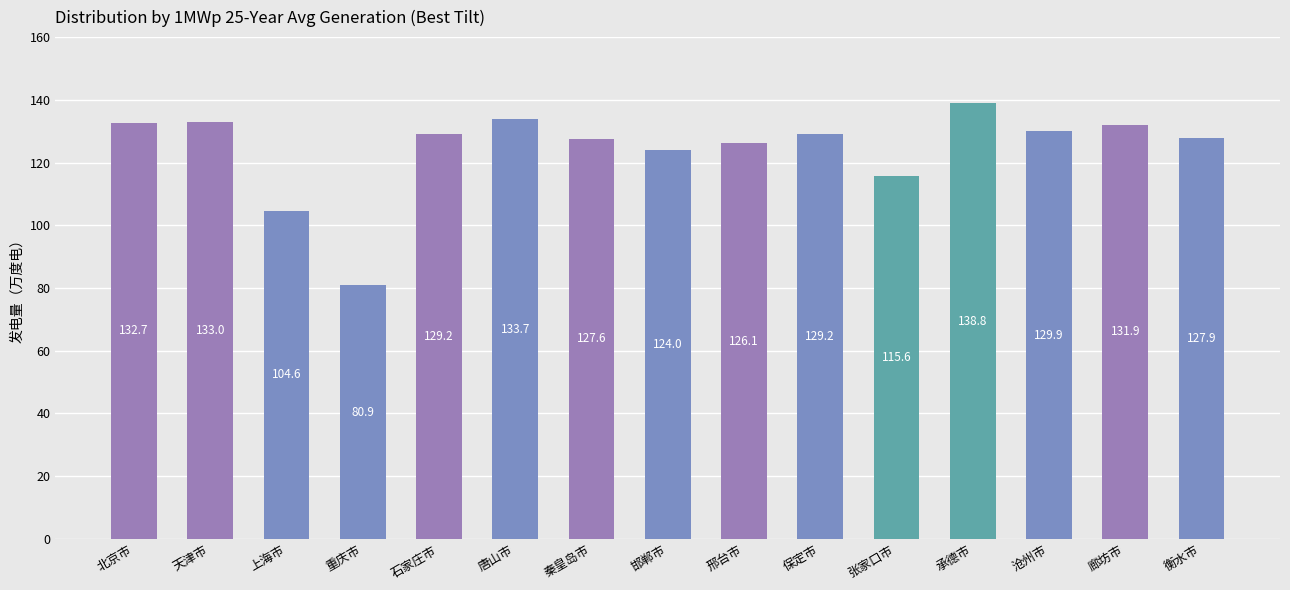

What is the maximum value shown in the chart?

138.8